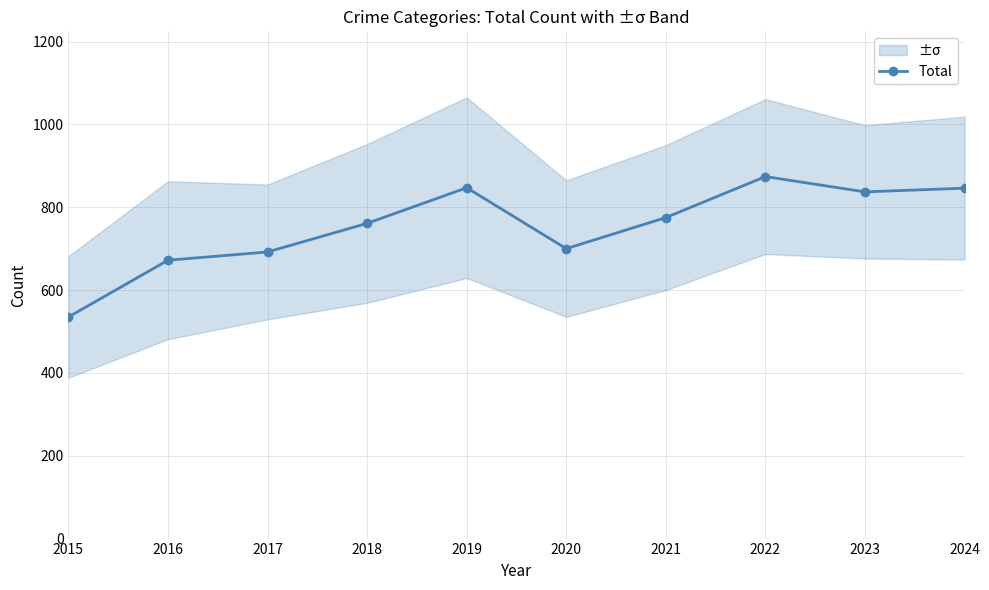

Reading left to right, what are all the values shown in this chart?

535	672	692	761	847	700	775	874	837	846